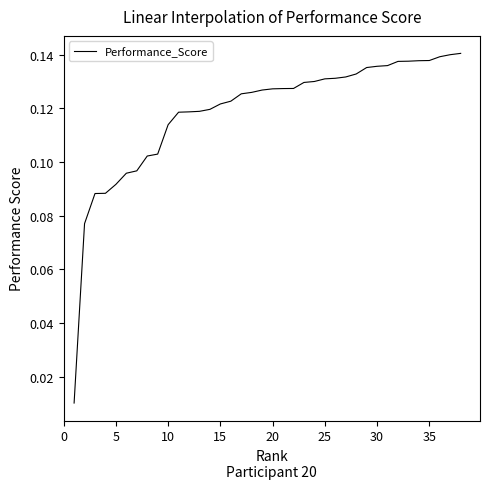

Is this an area chart (filled region under the line)?

No